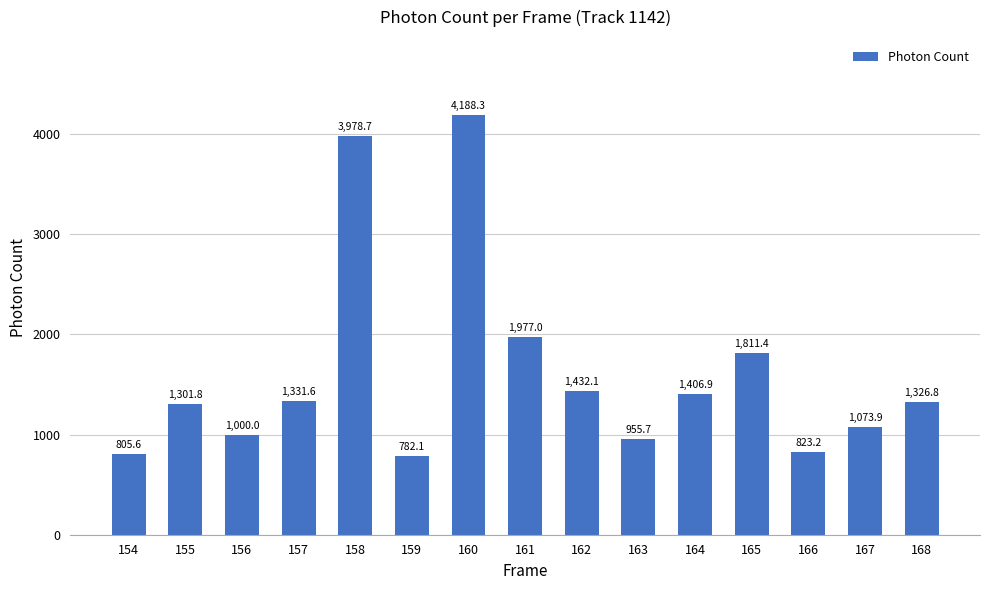

The chart shows a value of 2163.0 at 168. True or false?

False